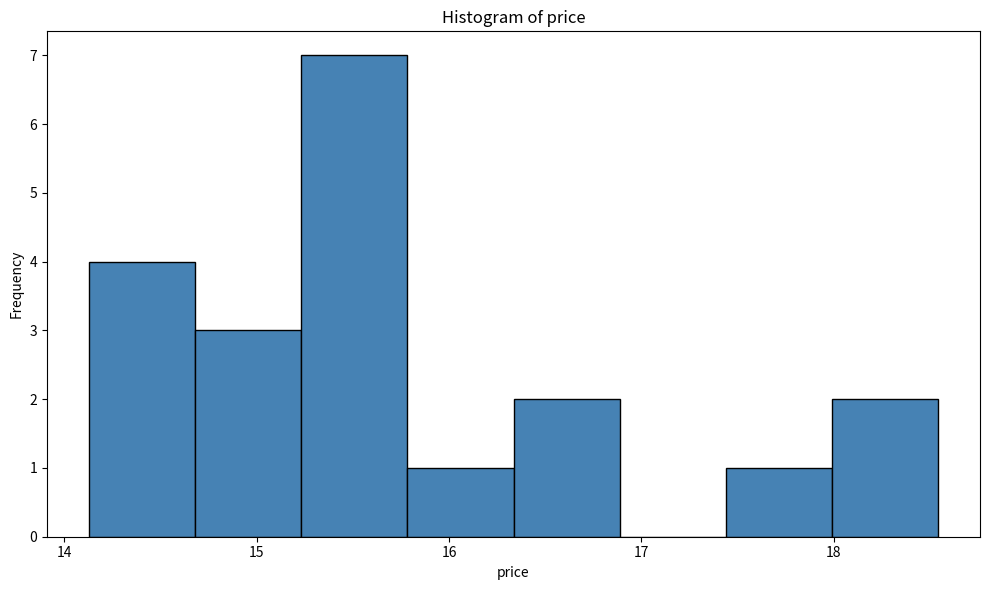

Reading left to right, transcribe this chart: for each bar, give the range it covers on the x-axis and its height. Neither the bar edges nor the heights are printed on the chart, so give them approximately, as read against the axes.

14.1 to 14.7: 4
14.7 to 15.2: 3
15.2 to 15.8: 7
15.8 to 16.3: 1
16.3 to 16.9: 2
16.9 to 17.4: 0
17.4 to 18.0: 1
18.0 to 18.5: 2